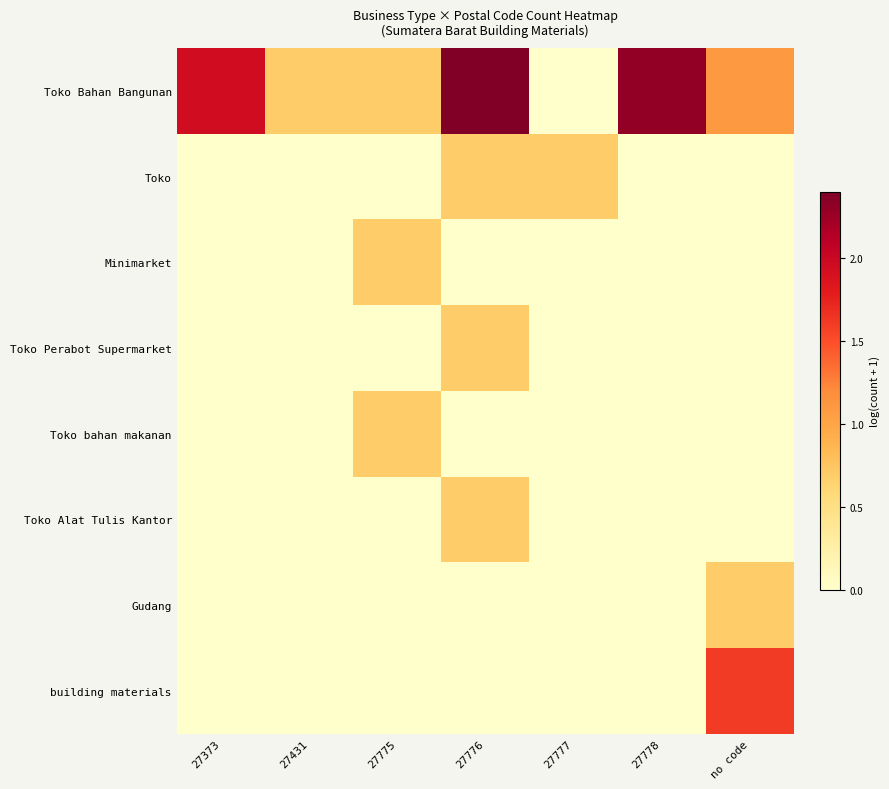

What is the spread (max minus min) of values at 27373?

1.9